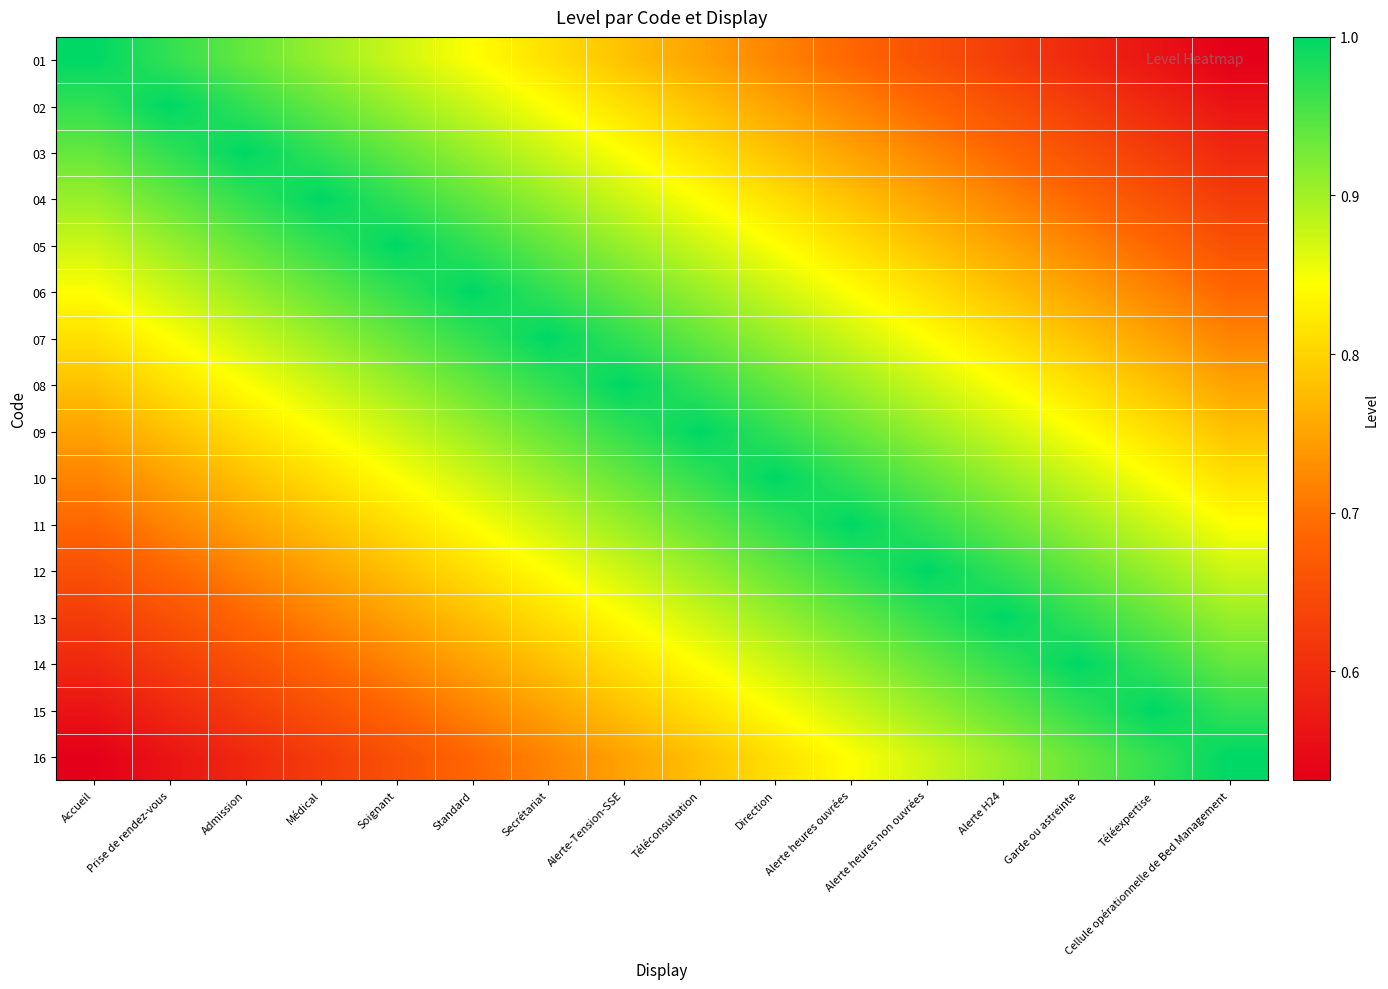

Reading left to right, transcribe all the data shown in this chart.

01: Accueil=1.0	Prise de rendez-vous=1.0	Admission=0.9	Médical=0.9	Soignant=0.9	Standard=0.8	Secrétariat=0.8	Alerte-Tension-SSE=0.8	Téléconsultation=0.8	Direction=0.7	Alerte heures ouvrées=0.7	Alerte heures non ouvrées=0.7	Alerte H24=0.6	Garde ou astreinte=0.6	Téléexpertise=0.6	Cellule opérationnelle de Bed Management=0.5
02: Accueil=1.0	Prise de rendez-vous=1.0	Admission=1.0	Médical=0.9	Soignant=0.9	Standard=0.9	Secrétariat=0.8	Alerte-Tension-SSE=0.8	Téléconsultation=0.8	Direction=0.8	Alerte heures ouvrées=0.7	Alerte heures non ouvrées=0.7	Alerte H24=0.7	Garde ou astreinte=0.6	Téléexpertise=0.6	Cellule opérationnelle de Bed Management=0.6
03: Accueil=0.9	Prise de rendez-vous=1.0	Admission=1.0	Médical=1.0	Soignant=0.9	Standard=0.9	Secrétariat=0.9	Alerte-Tension-SSE=0.8	Téléconsultation=0.8	Direction=0.8	Alerte heures ouvrées=0.8	Alerte heures non ouvrées=0.7	Alerte H24=0.7	Garde ou astreinte=0.7	Téléexpertise=0.6	Cellule opérationnelle de Bed Management=0.6
04: Accueil=0.9	Prise de rendez-vous=0.9	Admission=1.0	Médical=1.0	Soignant=1.0	Standard=0.9	Secrétariat=0.9	Alerte-Tension-SSE=0.9	Téléconsultation=0.8	Direction=0.8	Alerte heures ouvrées=0.8	Alerte heures non ouvrées=0.8	Alerte H24=0.7	Garde ou astreinte=0.7	Téléexpertise=0.7	Cellule opérationnelle de Bed Management=0.6
05: Accueil=0.9	Prise de rendez-vous=0.9	Admission=0.9	Médical=1.0	Soignant=1.0	Standard=1.0	Secrétariat=0.9	Alerte-Tension-SSE=0.9	Téléconsultation=0.9	Direction=0.8	Alerte heures ouvrées=0.8	Alerte heures non ouvrées=0.8	Alerte H24=0.8	Garde ou astreinte=0.7	Téléexpertise=0.7	Cellule opérationnelle de Bed Management=0.7
06: Accueil=0.8	Prise de rendez-vous=0.9	Admission=0.9	Médical=0.9	Soignant=1.0	Standard=1.0	Secrétariat=1.0	Alerte-Tension-SSE=0.9	Téléconsultation=0.9	Direction=0.9	Alerte heures ouvrées=0.8	Alerte heures non ouvrées=0.8	Alerte H24=0.8	Garde ou astreinte=0.8	Téléexpertise=0.7	Cellule opérationnelle de Bed Management=0.7
07: Accueil=0.8	Prise de rendez-vous=0.8	Admission=0.9	Médical=0.9	Soignant=0.9	Standard=1.0	Secrétariat=1.0	Alerte-Tension-SSE=1.0	Téléconsultation=0.9	Direction=0.9	Alerte heures ouvrées=0.9	Alerte heures non ouvrées=0.8	Alerte H24=0.8	Garde ou astreinte=0.8	Téléexpertise=0.8	Cellule opérationnelle de Bed Management=0.7
08: Accueil=0.8	Prise de rendez-vous=0.8	Admission=0.8	Médical=0.9	Soignant=0.9	Standard=0.9	Secrétariat=1.0	Alerte-Tension-SSE=1.0	Téléconsultation=1.0	Direction=0.9	Alerte heures ouvrées=0.9	Alerte heures non ouvrées=0.9	Alerte H24=0.8	Garde ou astreinte=0.8	Téléexpertise=0.8	Cellule opérationnelle de Bed Management=0.8
09: Accueil=0.8	Prise de rendez-vous=0.8	Admission=0.8	Médical=0.8	Soignant=0.9	Standard=0.9	Secrétariat=0.9	Alerte-Tension-SSE=1.0	Téléconsultation=1.0	Direction=1.0	Alerte heures ouvrées=0.9	Alerte heures non ouvrées=0.9	Alerte H24=0.9	Garde ou astreinte=0.8	Téléexpertise=0.8	Cellule opérationnelle de Bed Management=0.8
10: Accueil=0.7	Prise de rendez-vous=0.8	Admission=0.8	Médical=0.8	Soignant=0.8	Standard=0.9	Secrétariat=0.9	Alerte-Tension-SSE=0.9	Téléconsultation=1.0	Direction=1.0	Alerte heures ouvrées=1.0	Alerte heures non ouvrées=0.9	Alerte H24=0.9	Garde ou astreinte=0.9	Téléexpertise=0.8	Cellule opérationnelle de Bed Management=0.8
11: Accueil=0.7	Prise de rendez-vous=0.7	Admission=0.8	Médical=0.8	Soignant=0.8	Standard=0.8	Secrétariat=0.9	Alerte-Tension-SSE=0.9	Téléconsultation=0.9	Direction=1.0	Alerte heures ouvrées=1.0	Alerte heures non ouvrées=1.0	Alerte H24=0.9	Garde ou astreinte=0.9	Téléexpertise=0.9	Cellule opérationnelle de Bed Management=0.8
12: Accueil=0.7	Prise de rendez-vous=0.7	Admission=0.7	Médical=0.8	Soignant=0.8	Standard=0.8	Secrétariat=0.8	Alerte-Tension-SSE=0.9	Téléconsultation=0.9	Direction=0.9	Alerte heures ouvrées=1.0	Alerte heures non ouvrées=1.0	Alerte H24=1.0	Garde ou astreinte=0.9	Téléexpertise=0.9	Cellule opérationnelle de Bed Management=0.9
13: Accueil=0.6	Prise de rendez-vous=0.7	Admission=0.7	Médical=0.7	Soignant=0.8	Standard=0.8	Secrétariat=0.8	Alerte-Tension-SSE=0.8	Téléconsultation=0.9	Direction=0.9	Alerte heures ouvrées=0.9	Alerte heures non ouvrées=1.0	Alerte H24=1.0	Garde ou astreinte=1.0	Téléexpertise=0.9	Cellule opérationnelle de Bed Management=0.9
14: Accueil=0.6	Prise de rendez-vous=0.6	Admission=0.7	Médical=0.7	Soignant=0.7	Standard=0.8	Secrétariat=0.8	Alerte-Tension-SSE=0.8	Téléconsultation=0.8	Direction=0.9	Alerte heures ouvrées=0.9	Alerte heures non ouvrées=0.9	Alerte H24=1.0	Garde ou astreinte=1.0	Téléexpertise=1.0	Cellule opérationnelle de Bed Management=0.9
15: Accueil=0.6	Prise de rendez-vous=0.6	Admission=0.6	Médical=0.7	Soignant=0.7	Standard=0.7	Secrétariat=0.8	Alerte-Tension-SSE=0.8	Téléconsultation=0.8	Direction=0.8	Alerte heures ouvrées=0.9	Alerte heures non ouvrées=0.9	Alerte H24=0.9	Garde ou astreinte=1.0	Téléexpertise=1.0	Cellule opérationnelle de Bed Management=1.0
16: Accueil=0.5	Prise de rendez-vous=0.6	Admission=0.6	Médical=0.6	Soignant=0.7	Standard=0.7	Secrétariat=0.7	Alerte-Tension-SSE=0.8	Téléconsultation=0.8	Direction=0.8	Alerte heures ouvrées=0.8	Alerte heures non ouvrées=0.9	Alerte H24=0.9	Garde ou astreinte=0.9	Téléexpertise=1.0	Cellule opérationnelle de Bed Management=1.0